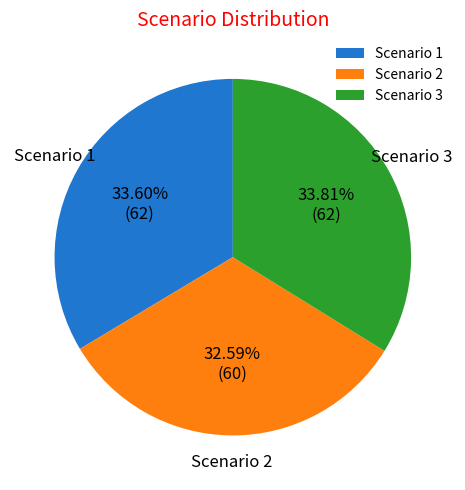

To the nearest percent, what is the average slice percentage?

33%